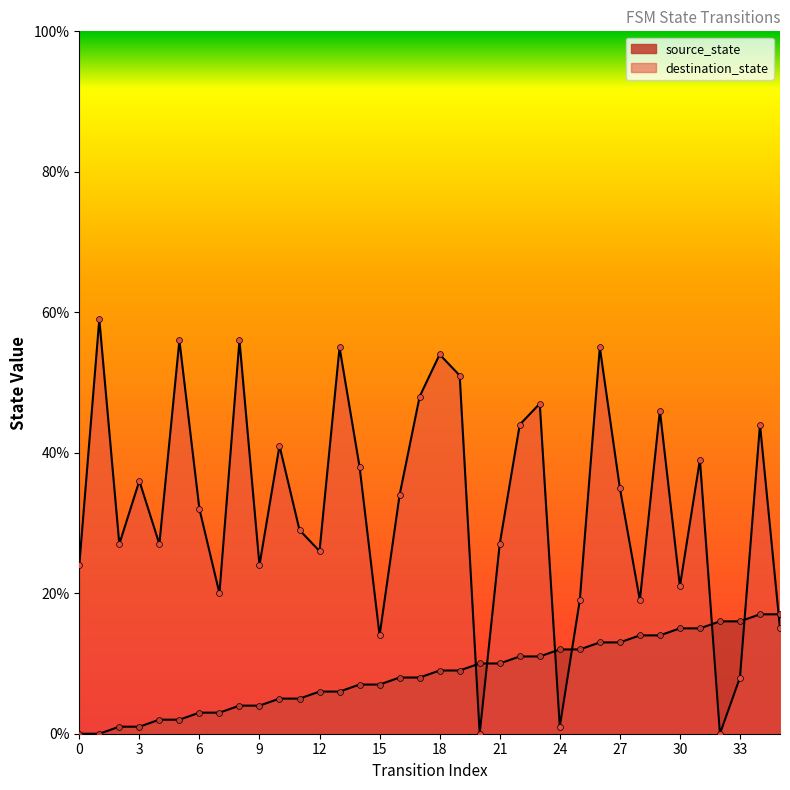

Which series contains the highest Y value?

destination_state